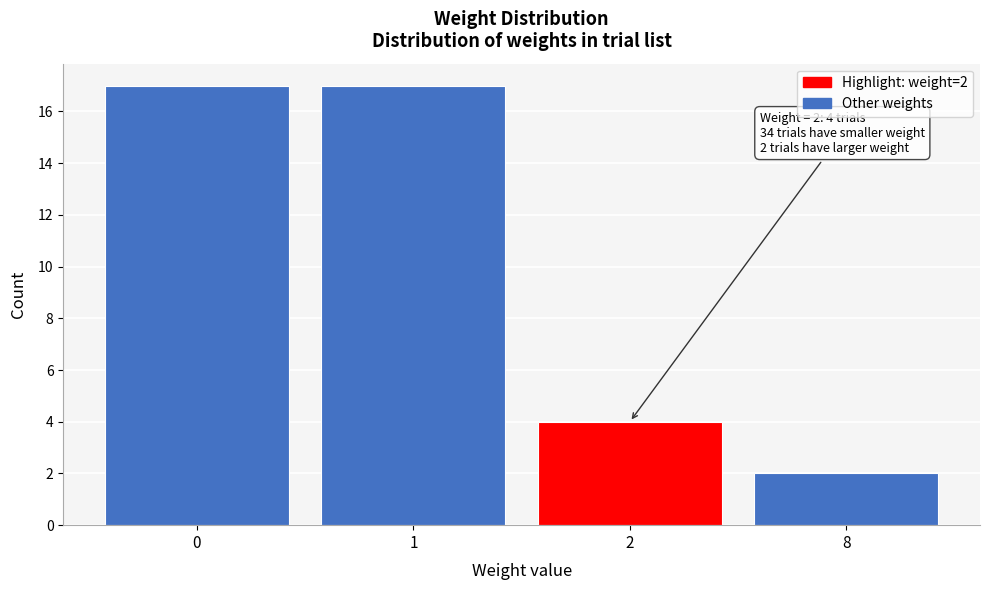

Reading left to right, what are all the values shown in this chart?

17	17	4	2